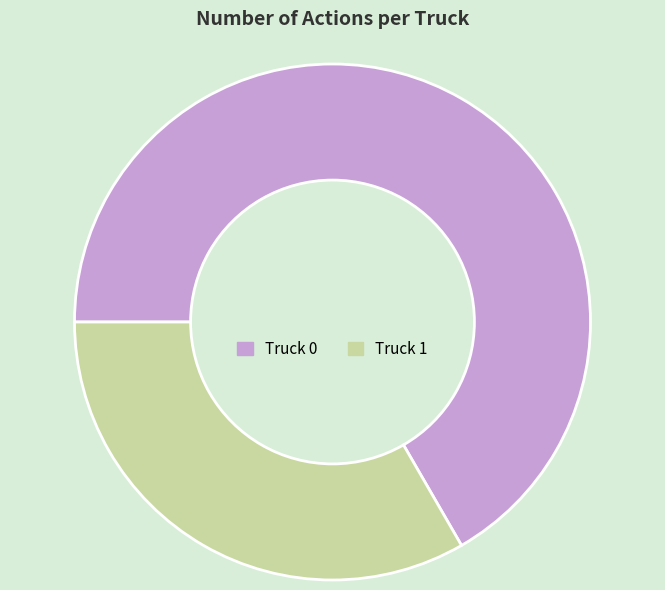

What is the ratio of the value at Truck 1 to the value at Truck 0?

0.5